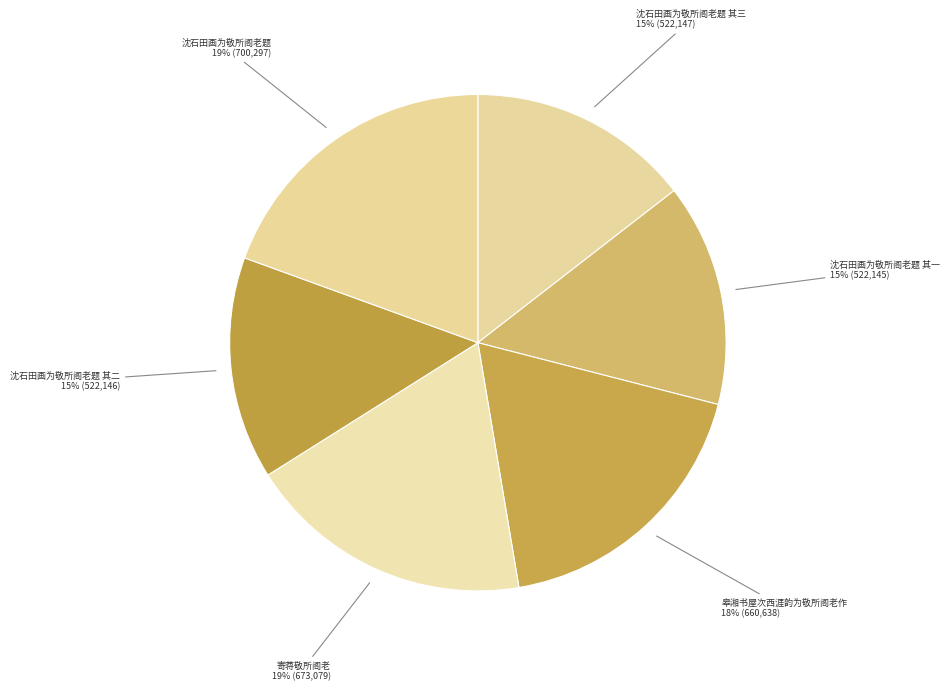

How many segments does this pie chart have?

6